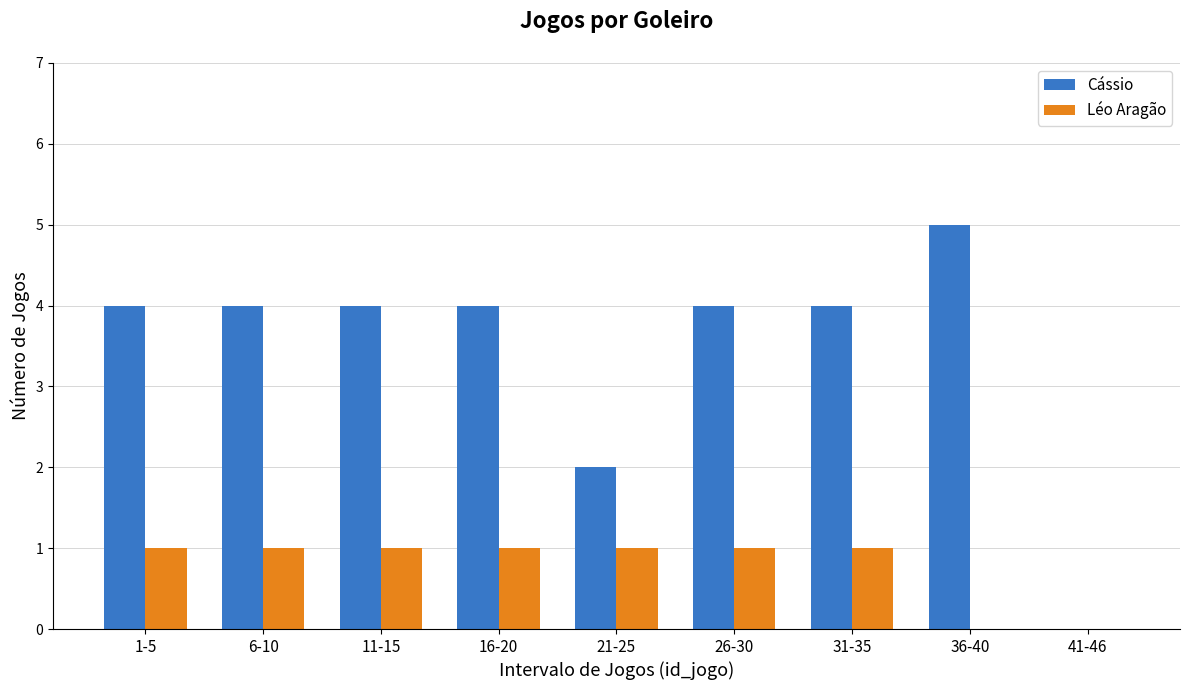

Is the value of Léo Aragão at 31-35 greater than the value of Cássio at 36-40?

No